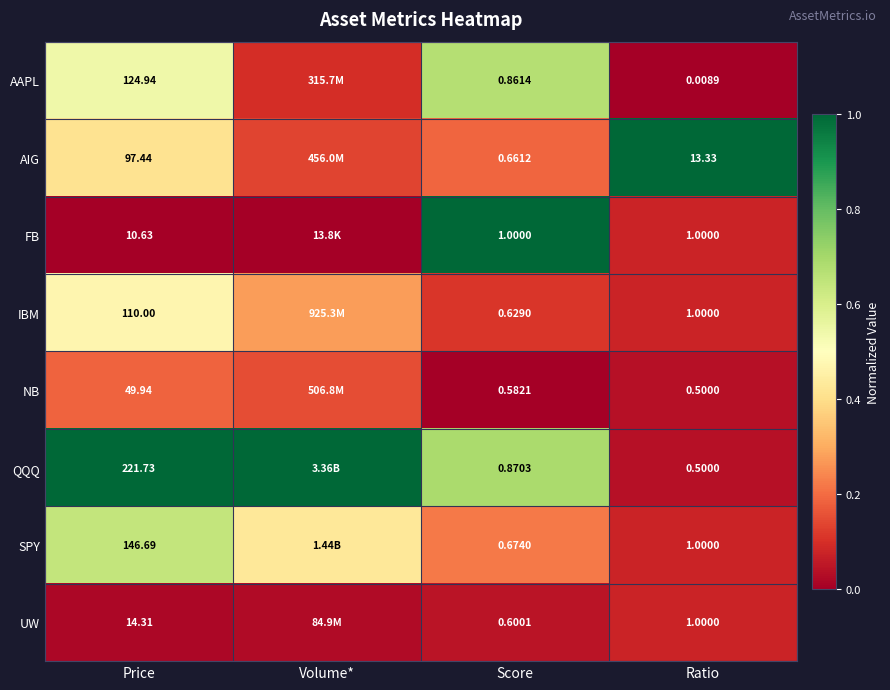

Is the value of SPY at Ratio greater than the value of AAPL at Score?

Yes